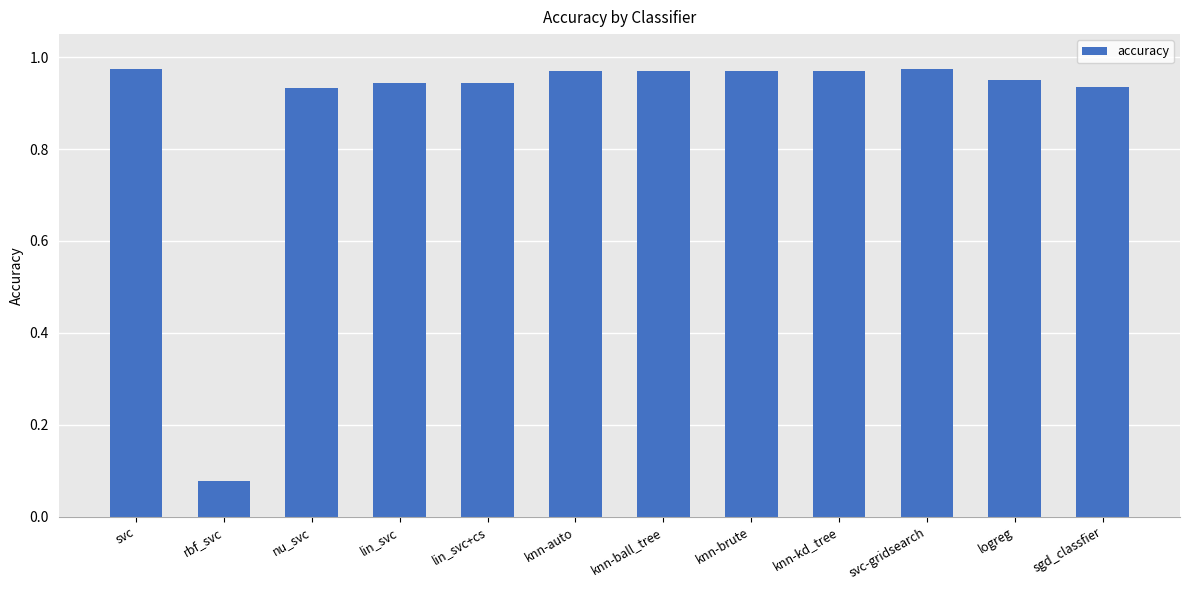

Are the bars grouped side by side (vs. stacked)?

No